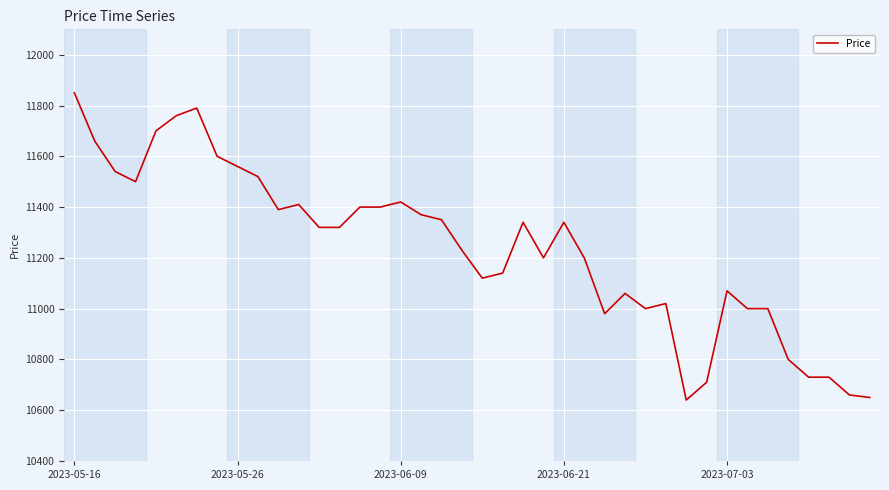

What is the difference between the maximum and minimum values?

1210